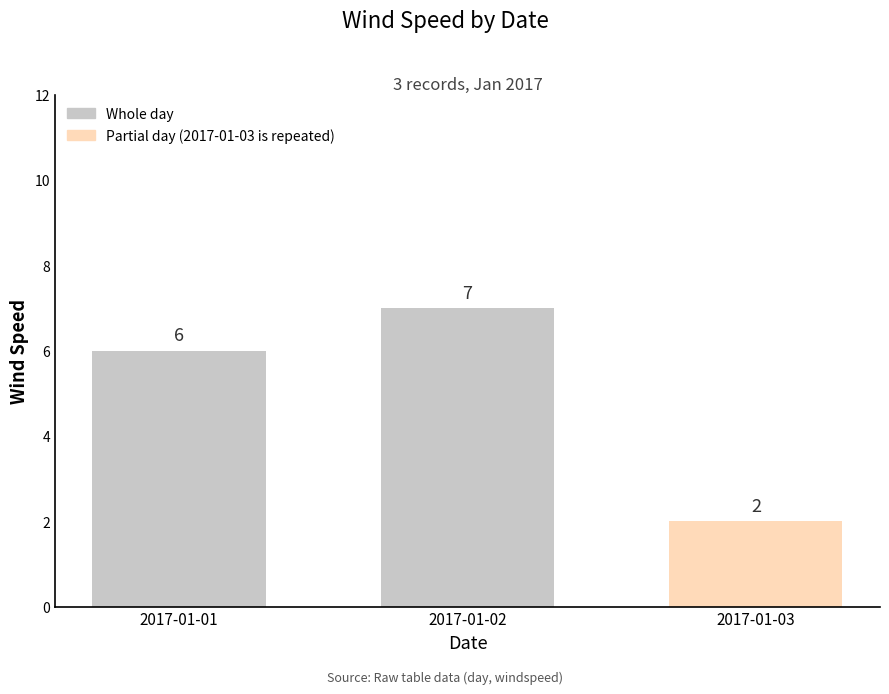

What is the value of the 1st bar from the left?

6